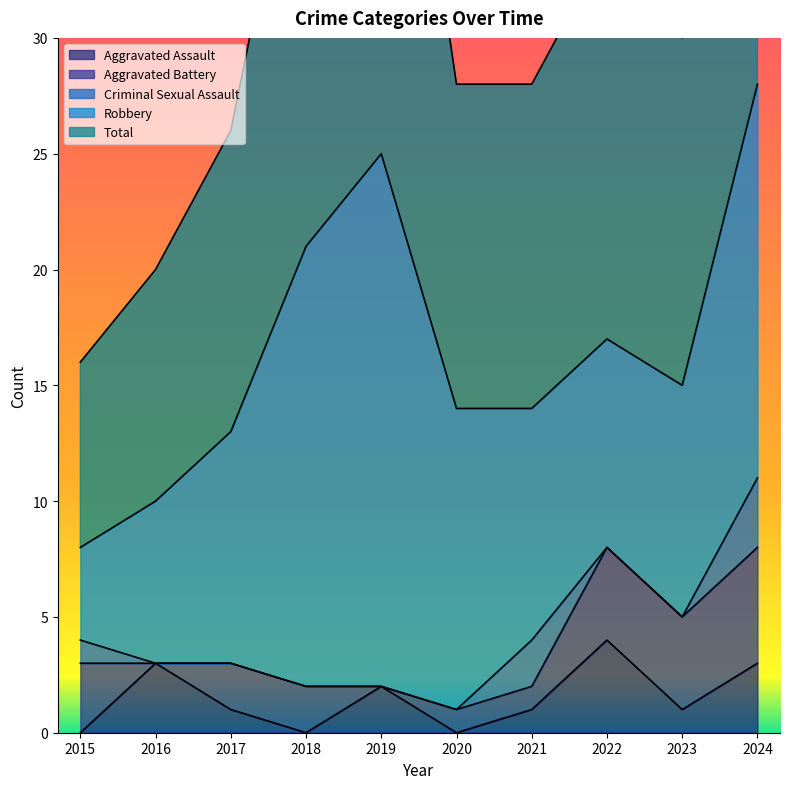

What is the greatest value displayed?

28